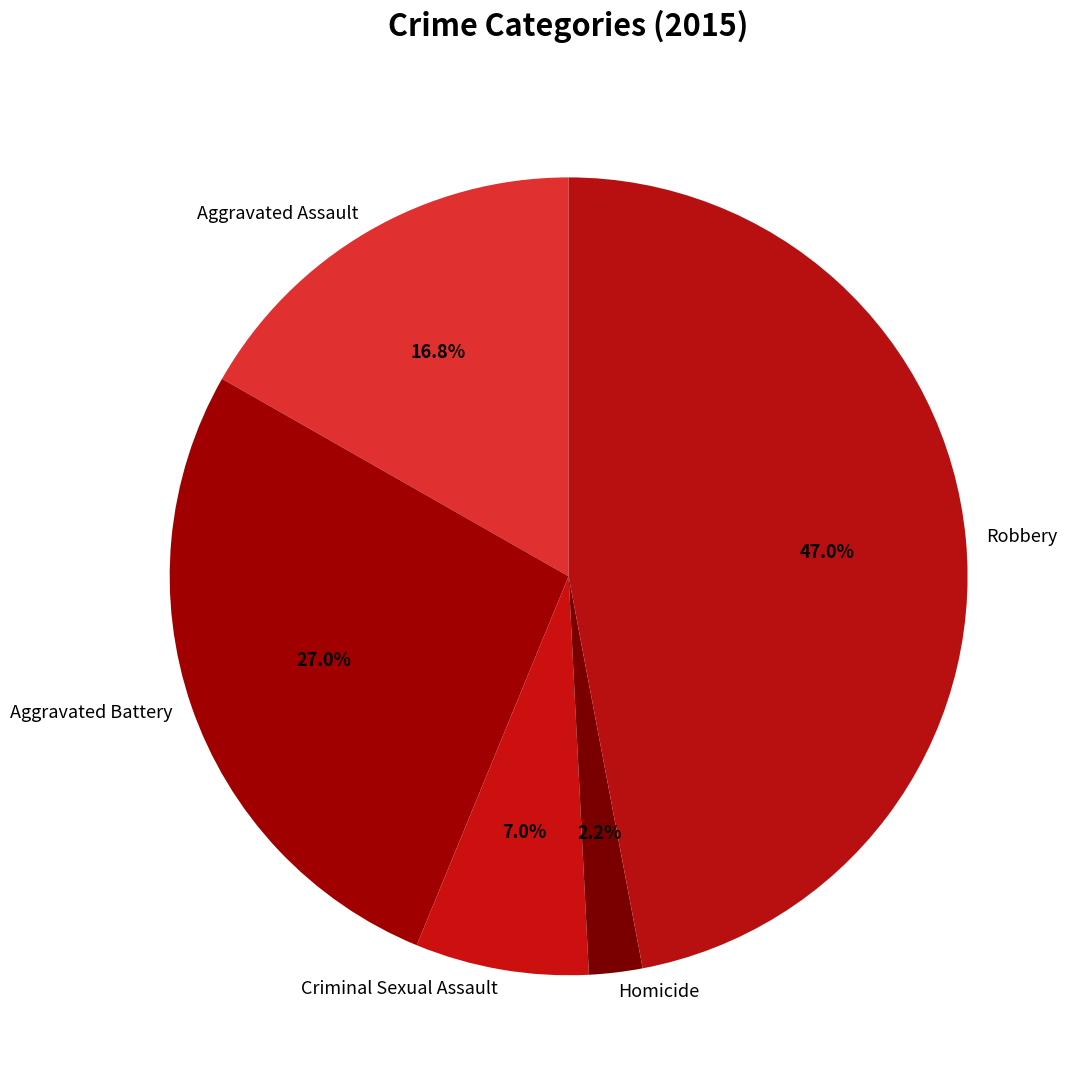

How many segments does this pie chart have?

5